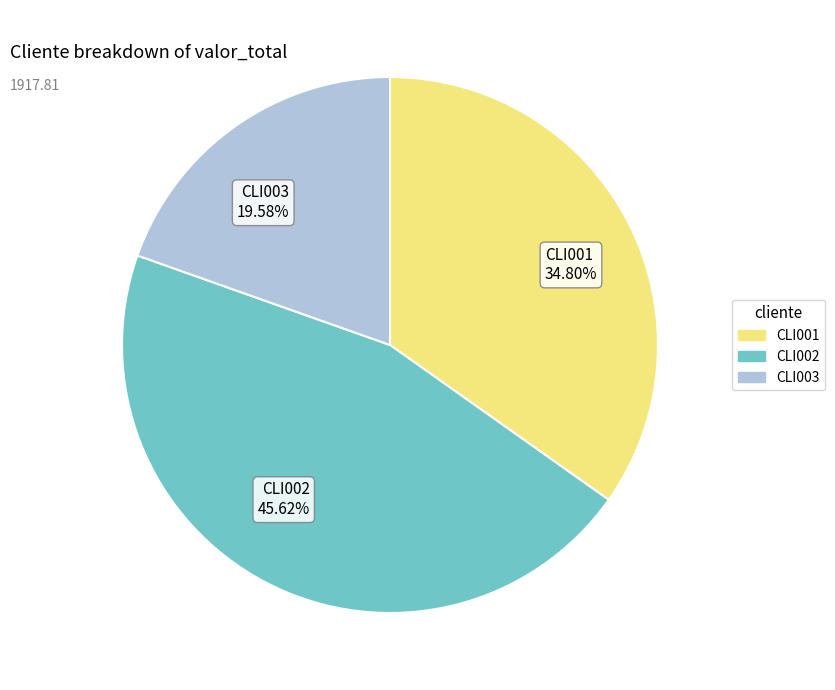

To the nearest percent, what is the difference between the CLI003 and CLI002 slice percentages?

26%